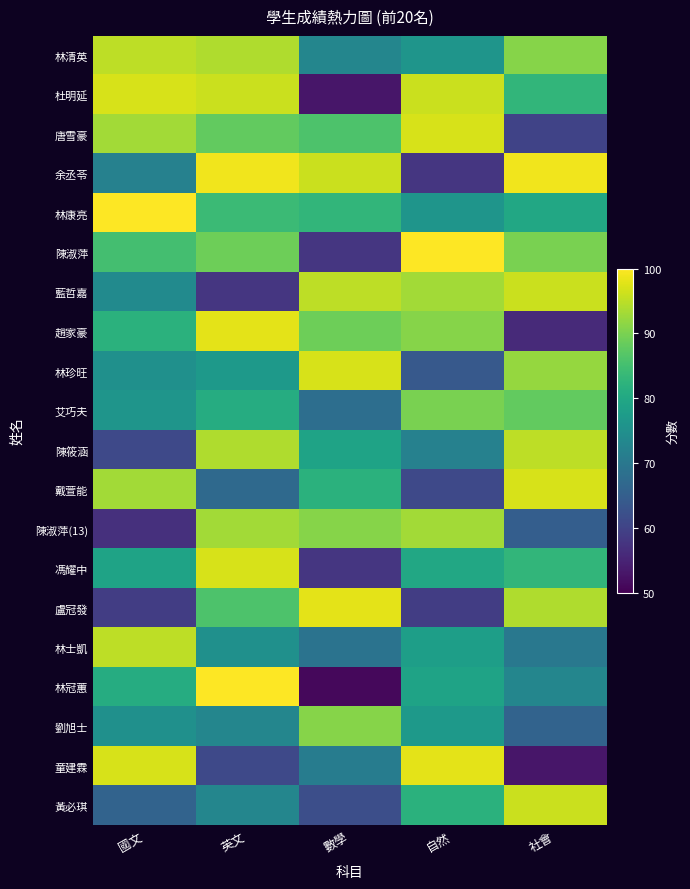

What is the total value across all series at 國文?

1612